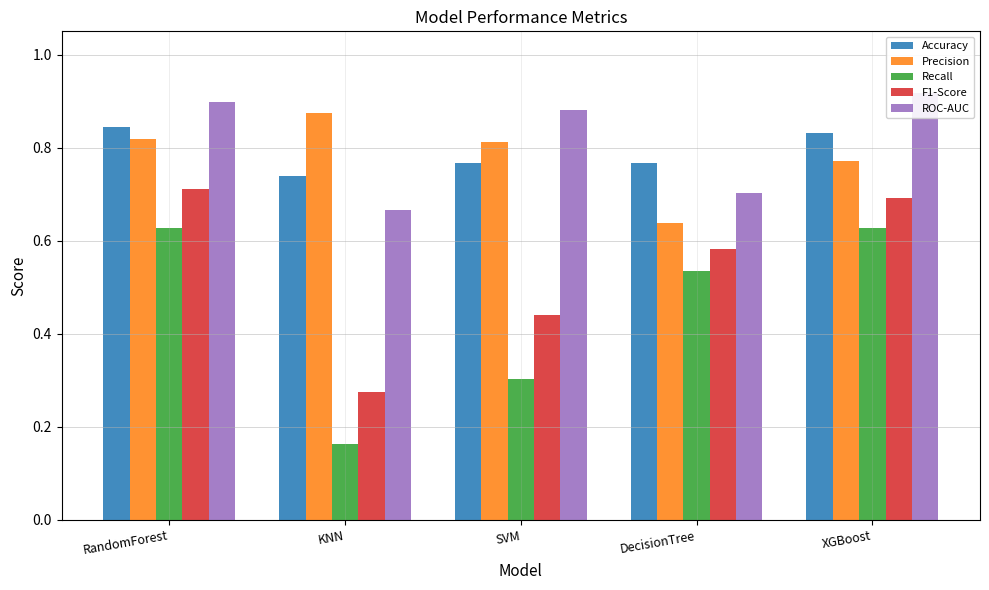

Is the value of ROC-AUC at SVM greater than the value of Accuracy at RandomForest?

Yes